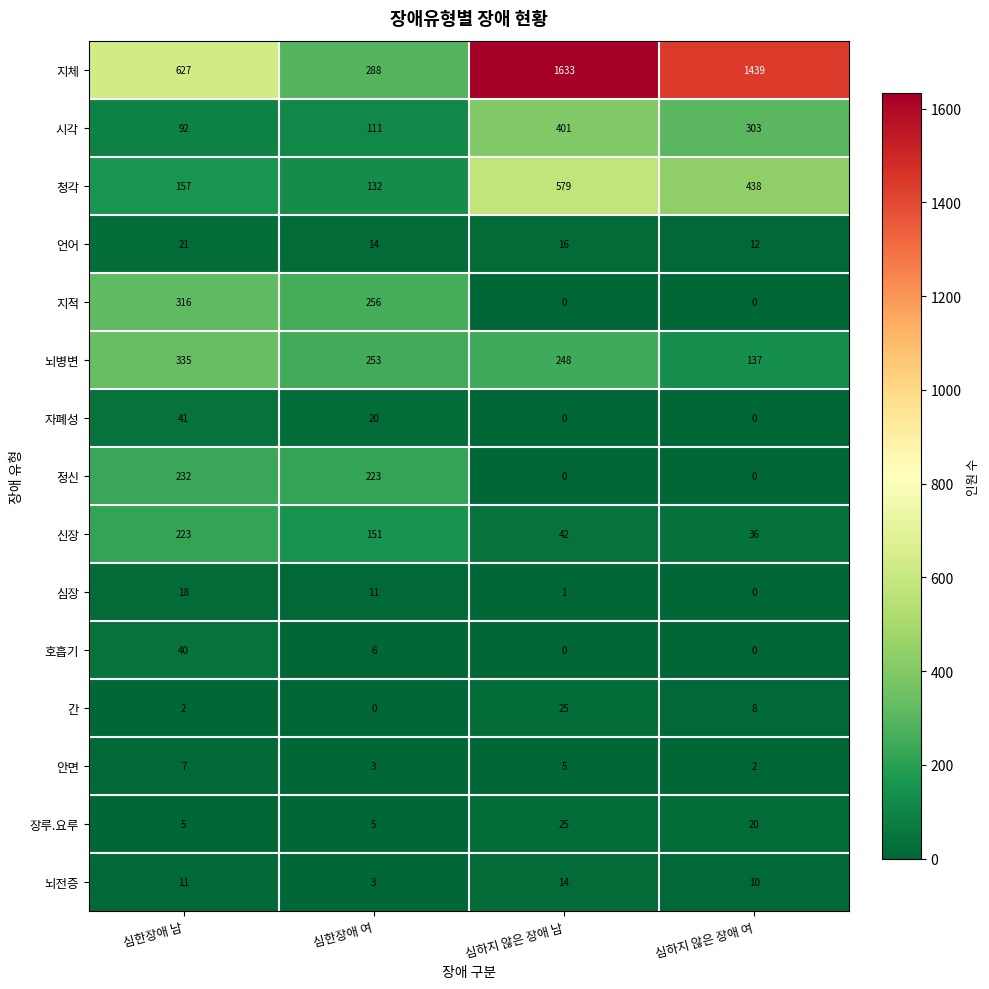

What is the sum of all 시각 values?

907